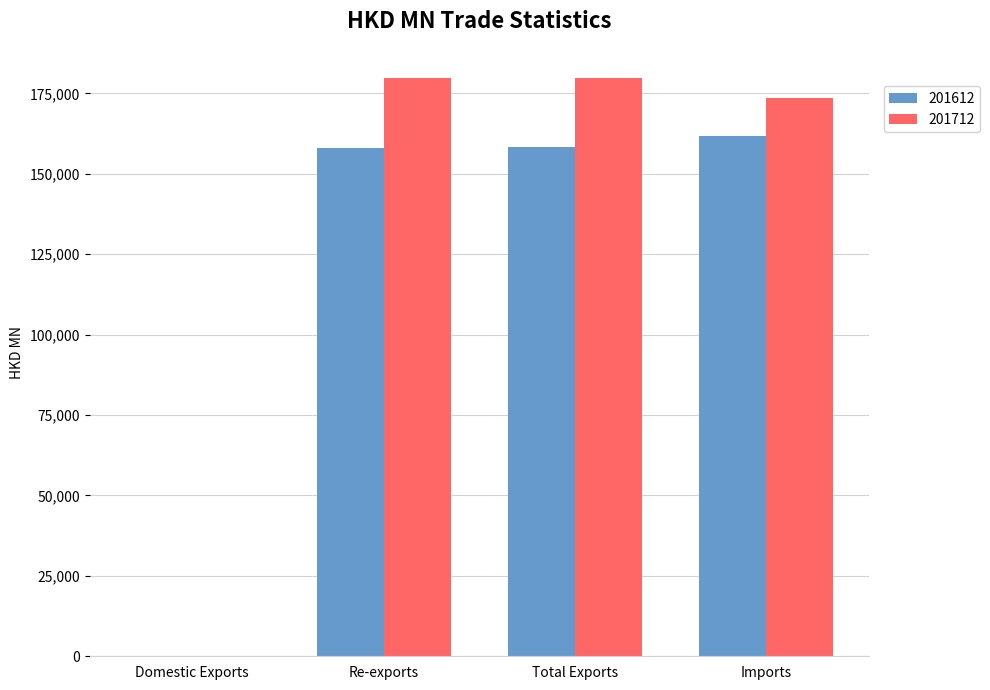

How many values in the 201612 series exceed 158227?

2